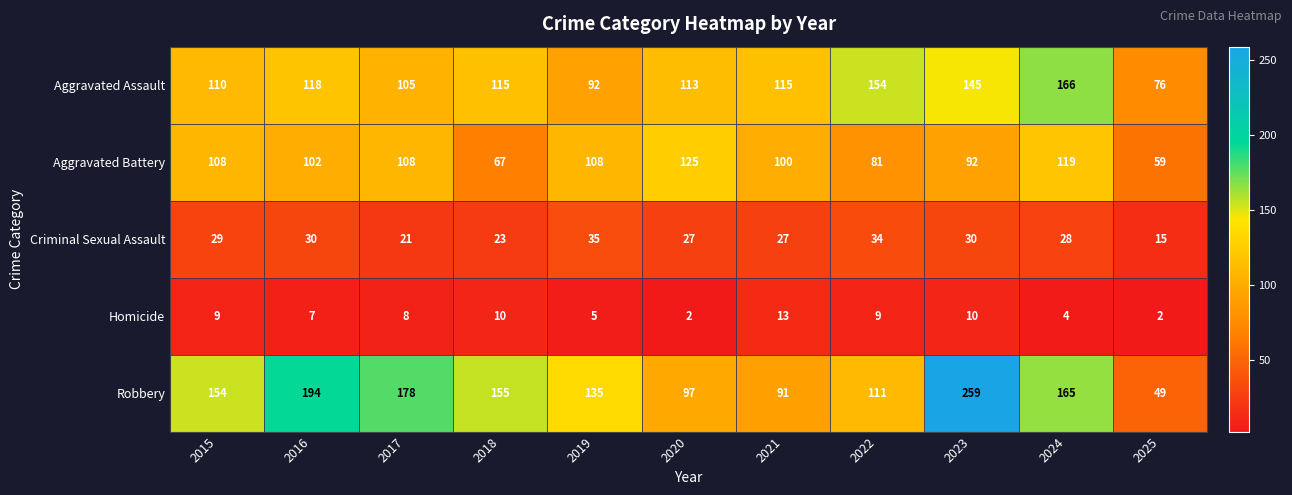

What value does the Aggravated Assault series have at 2021?

115